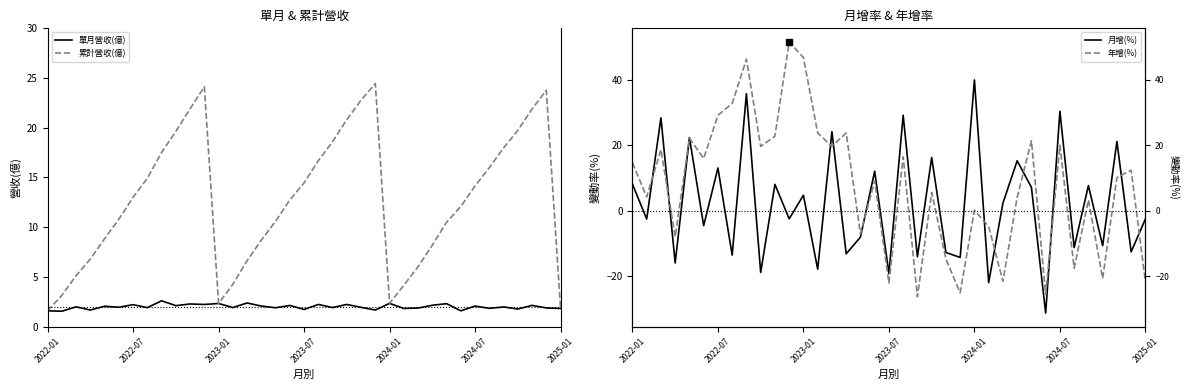

What is the maximum value for 單月營收(億)?

2.6